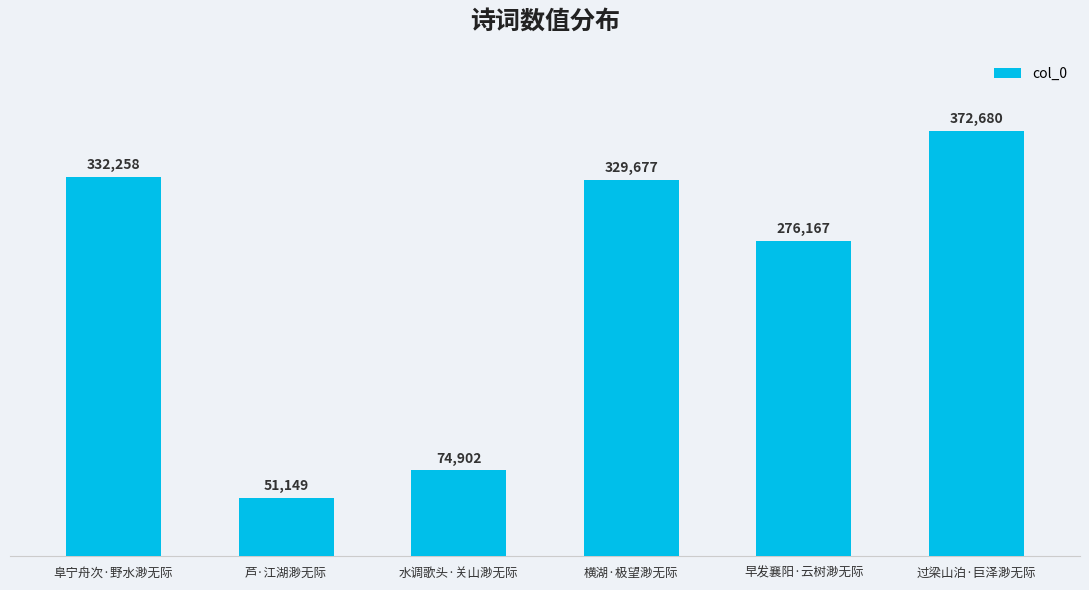

Does the chart contain stacked bars?

No